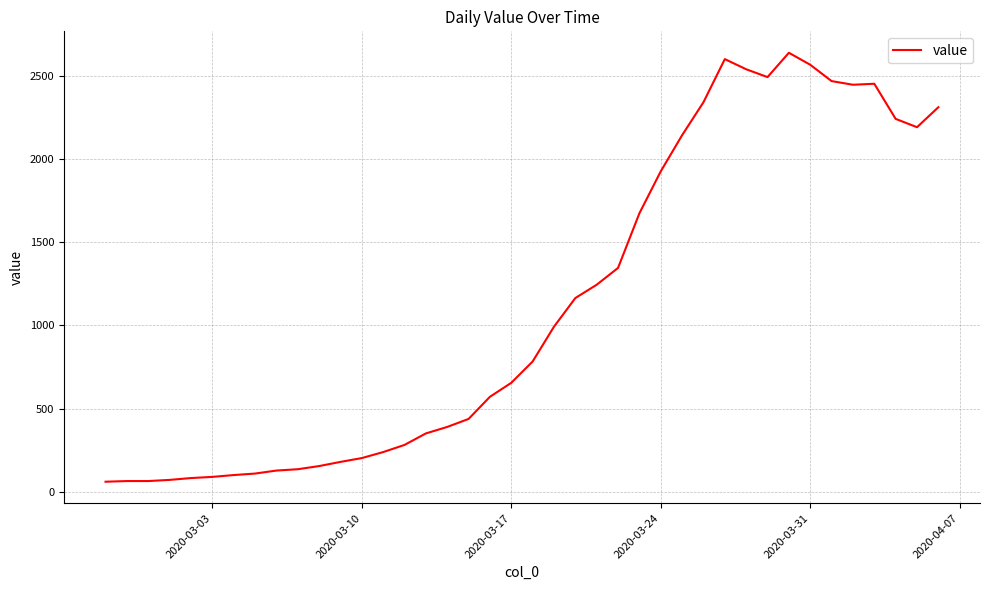

What is the maximum value shown in the chart?

2637